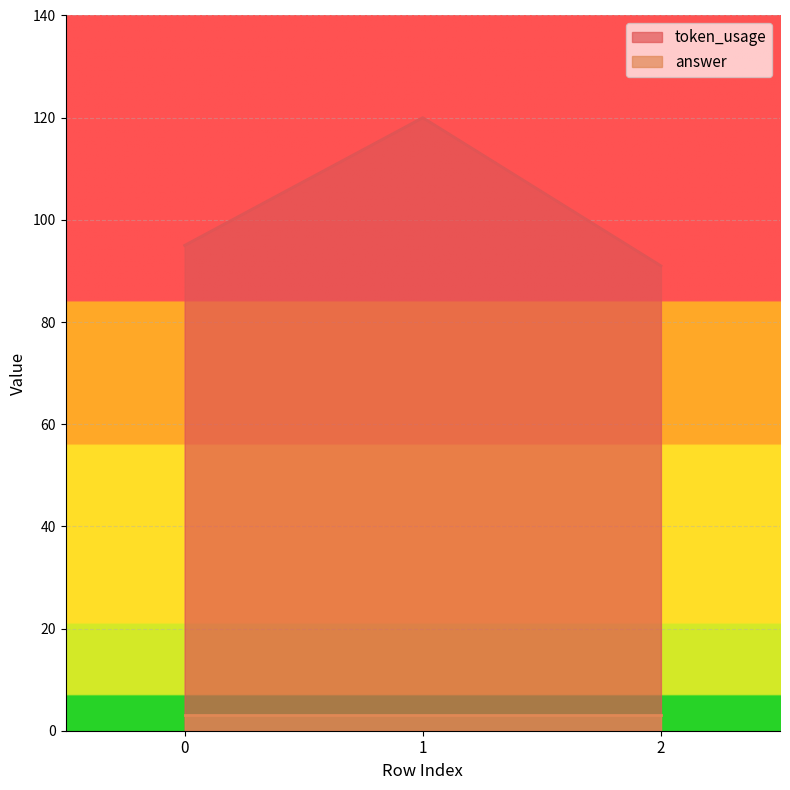

What is the difference between the maximum and minimum values?

29